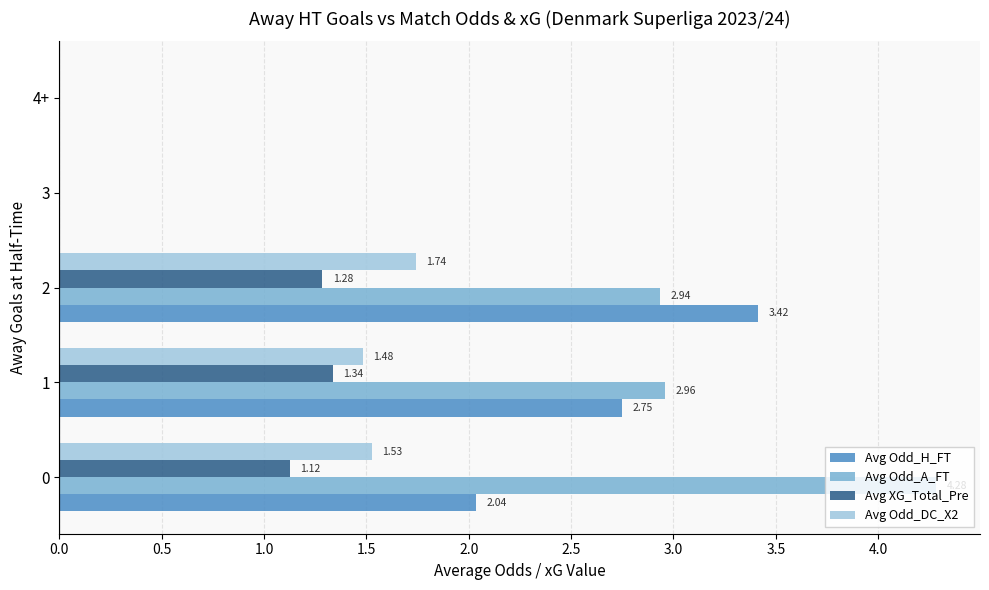

What is the sum of all Avg Odd_A_FT values?

10.2